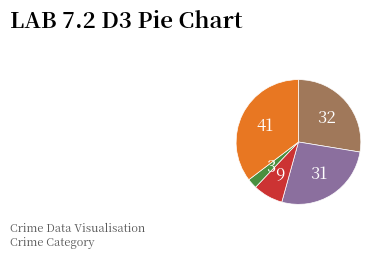

Is there a majority slice in this chart?

No